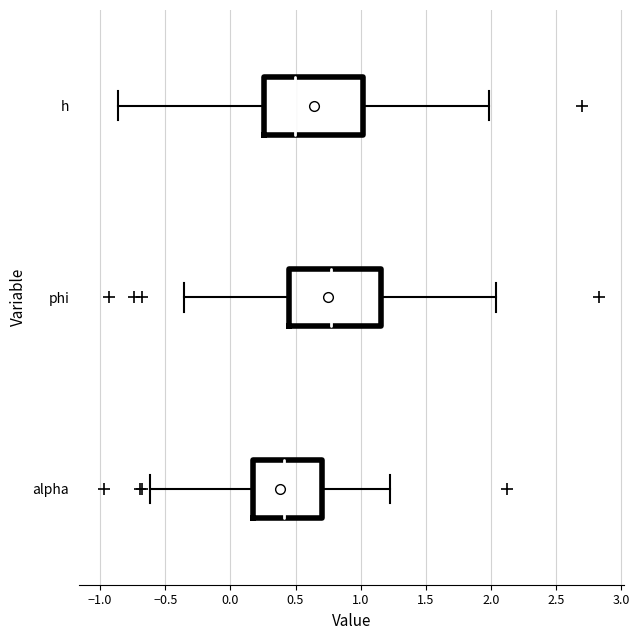

Where is the right edge of the box for phi on the x-axis? The values are not printed on the chart, so give them approximately, as read against the axis.

1.15